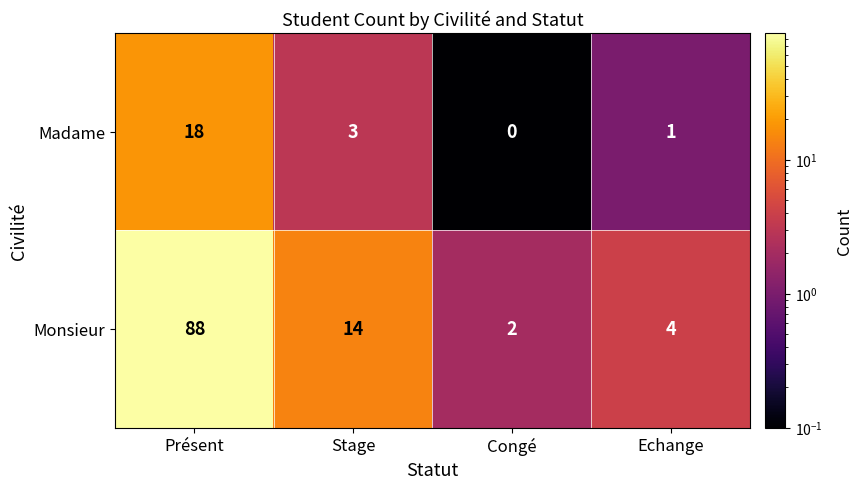

Reading left to right, what are all the values shown in this chart?

Madame: Présent=18	Stage=3	Congé=0	Echange=1
Monsieur: Présent=88	Stage=14	Congé=2	Echange=4